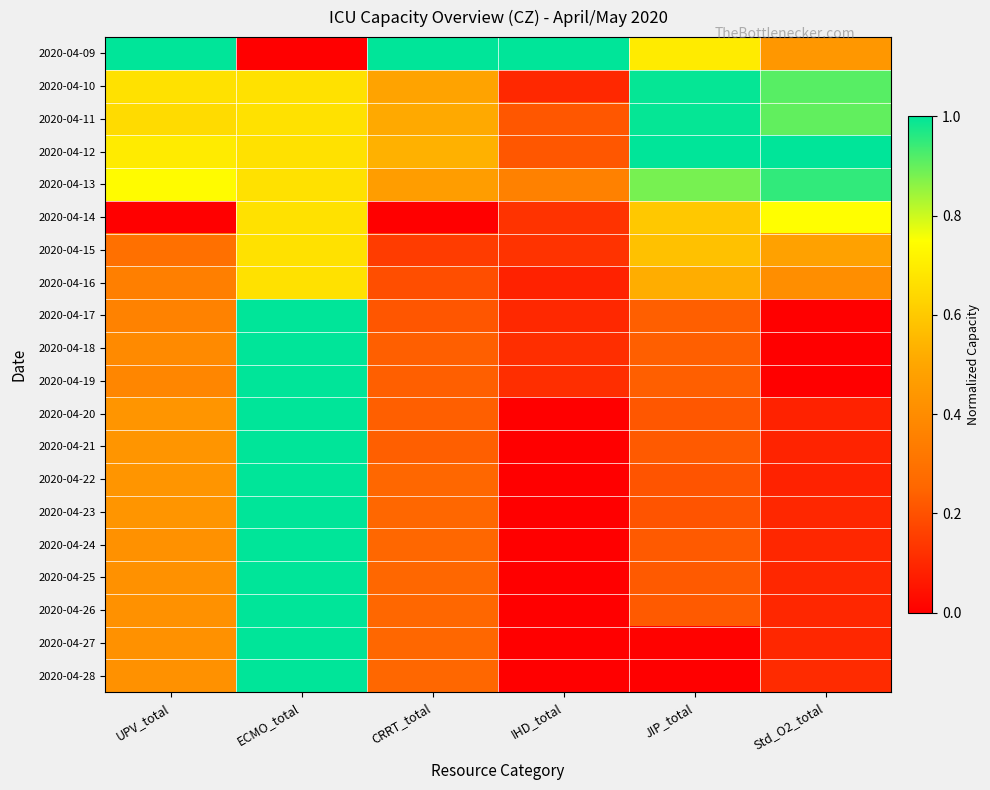

What is the total value across all series at IHD_total?

2.6